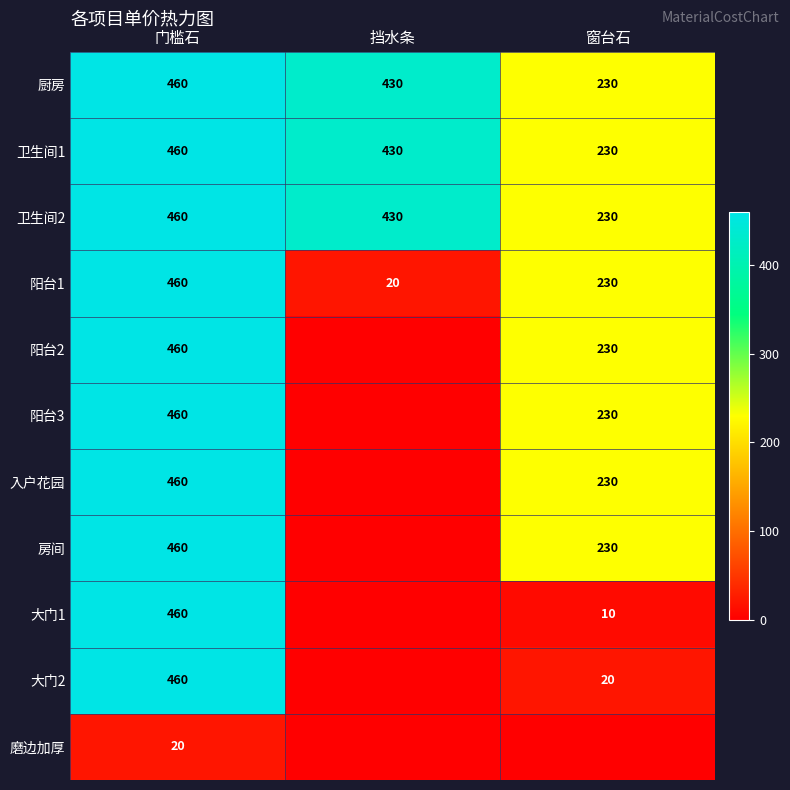

List the labels in order of 卫生间2 value, largest first.

门槛石, 挡水条, 窗台石